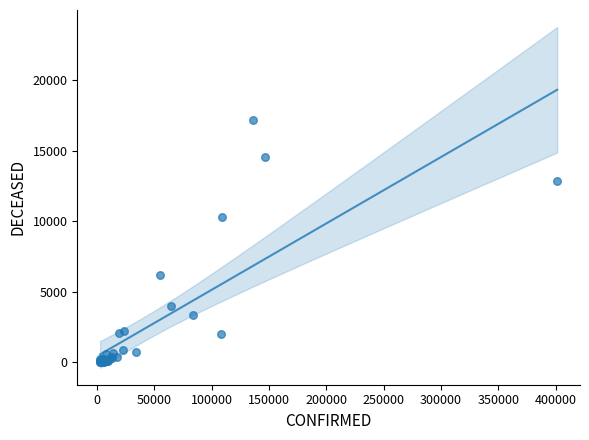

What Y value in the scatter plot is closest to 8619?

10328